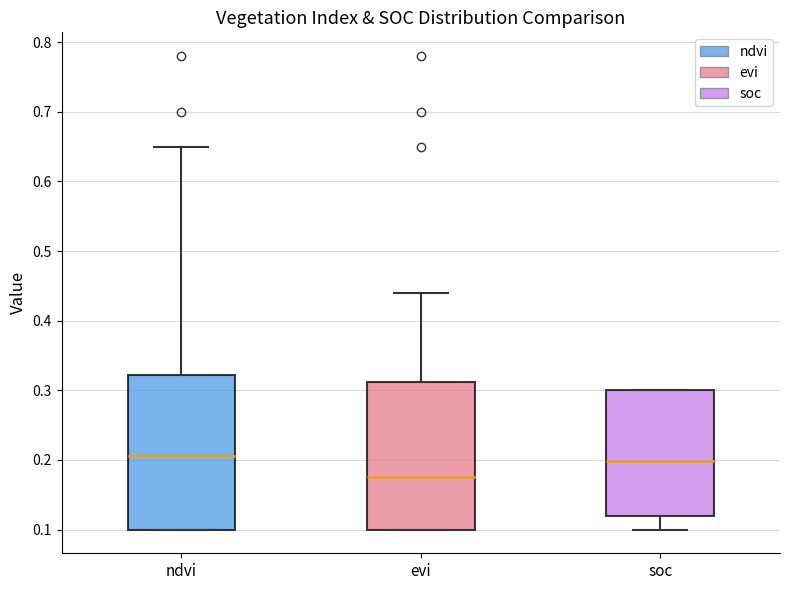

Reading left to right, read every box against the y-axis: the position of its median line, the range the box covers, and the ends of its whiskers. The values are not printed on the chart, so give them approximately, as read against the axis.

ndvi: median 0.21, box 0.10 to 0.32, whiskers 0.10 to 0.65
evi: median 0.18, box 0.10 to 0.31, whiskers 0.10 to 0.44
soc: median 0.20, box 0.12 to 0.30, whiskers 0.10 to 0.30